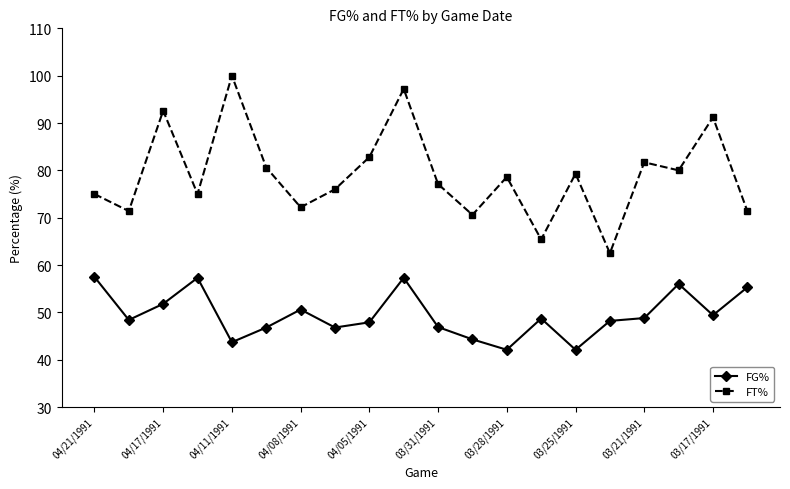

True or false: FG% and FT% intersect in this chart.

False